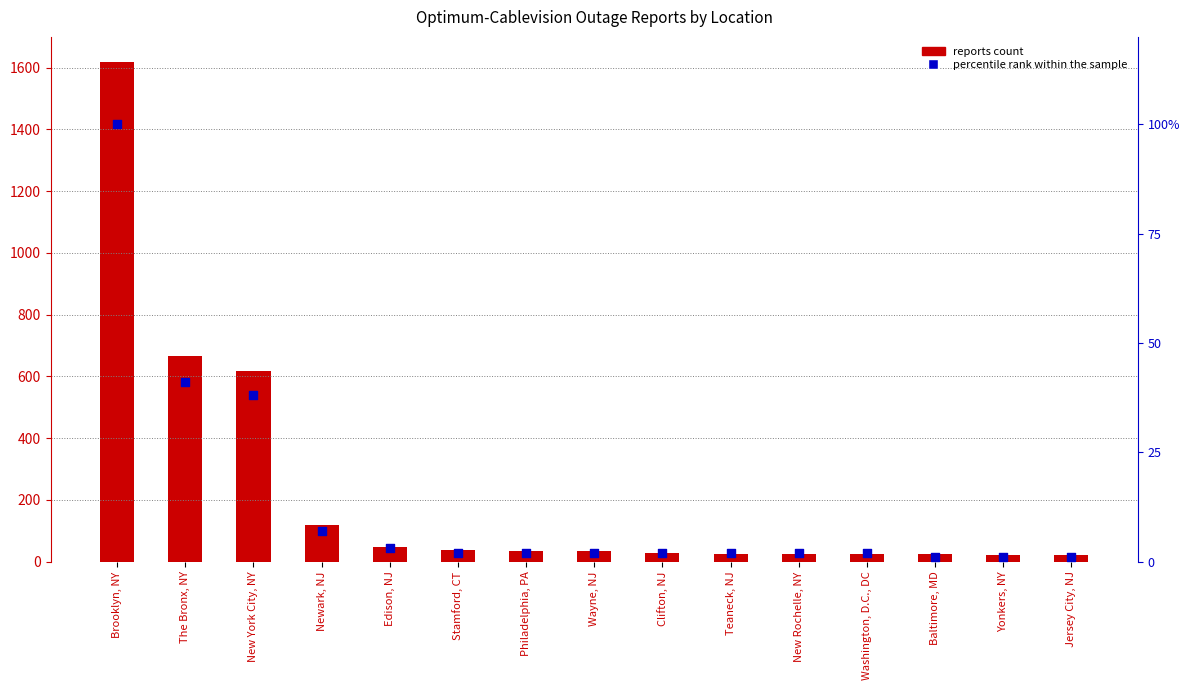

Which series contains the highest Y value?

reports count